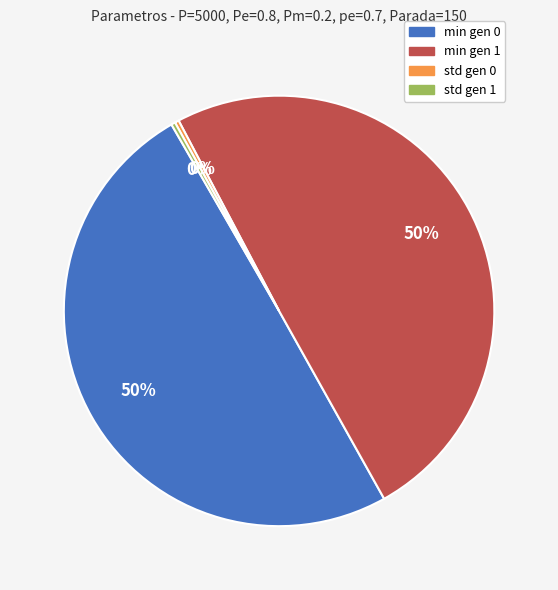

Between min gen 0 and std gen 1, which is larger?

min gen 0